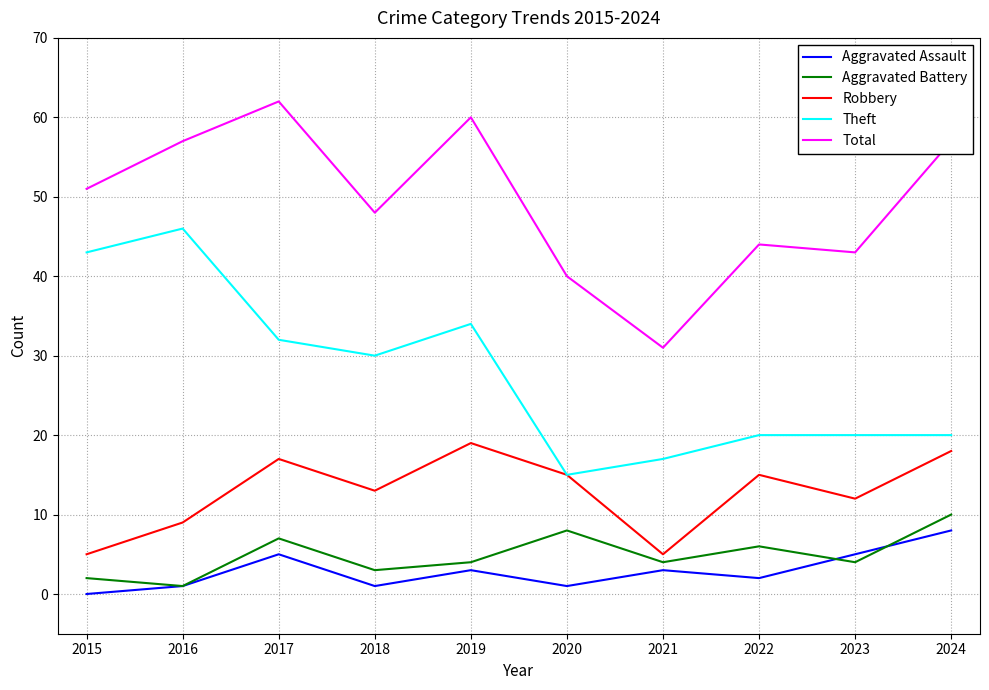

Reading left to right, what are all the values shown in this chart?

Aggravated Assault: 0	1	5	1	3	1	3	2	5	8
Aggravated Battery: 2	1	7	3	4	8	4	6	4	10
Robbery: 5	9	17	13	19	15	5	15	12	18
Theft: 43	46	32	30	34	15	17	20	20	20
Total: 51	57	62	48	60	40	31	44	43	57